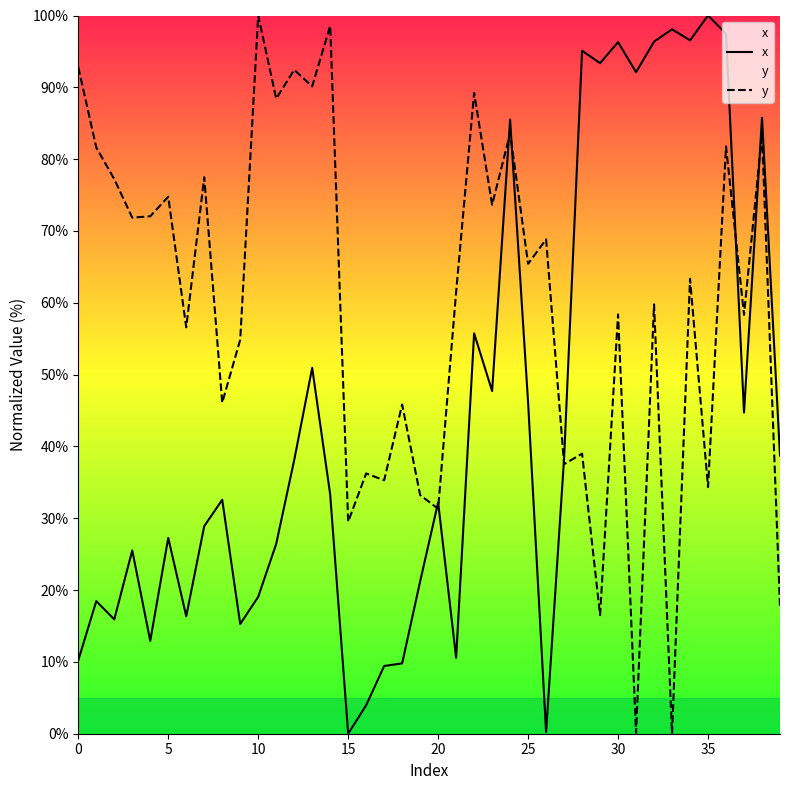

Between which two adjacent categories do y and x first intersect?

19 and 20